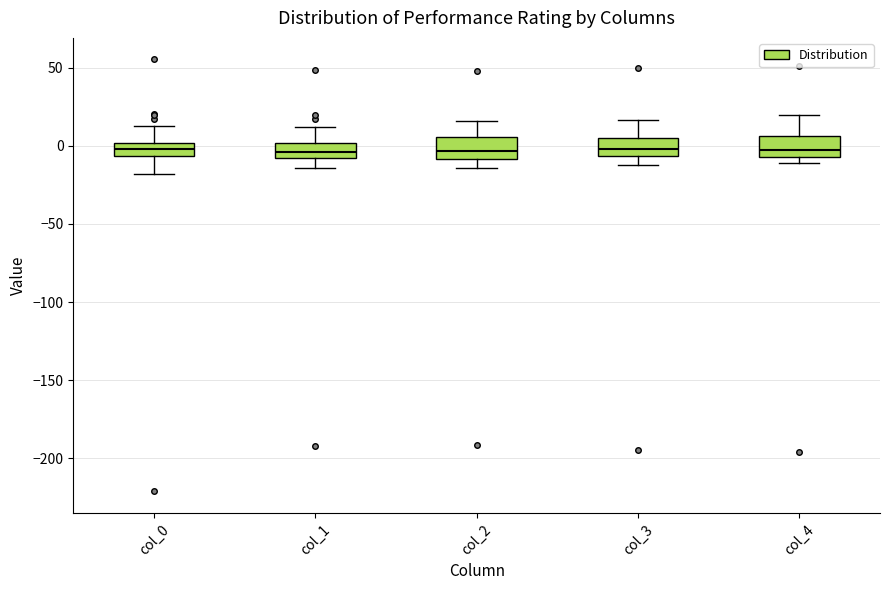

Reading left to right, read every box against the y-axis: the position of its median line, the range the box covers, and the ends of its whiskers. The values are not printed on the chart, so give them approximately, as read against the axis.

col_0: median 0 (inside the box), box -5 to 0, whiskers -20 to 15
col_1: median -5, box -10 to 0, whiskers -15 to 10
col_2: median -5, box -10 to 5, whiskers -15 to 15
col_3: median 0, box -5 to 5, whiskers -10 to 15
col_4: median 0, box -5 to 5, whiskers -10 to 20